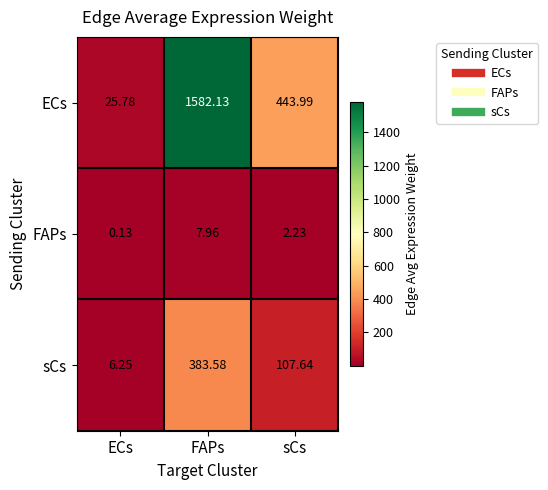

Which series has the largest total across all categories?

ECs